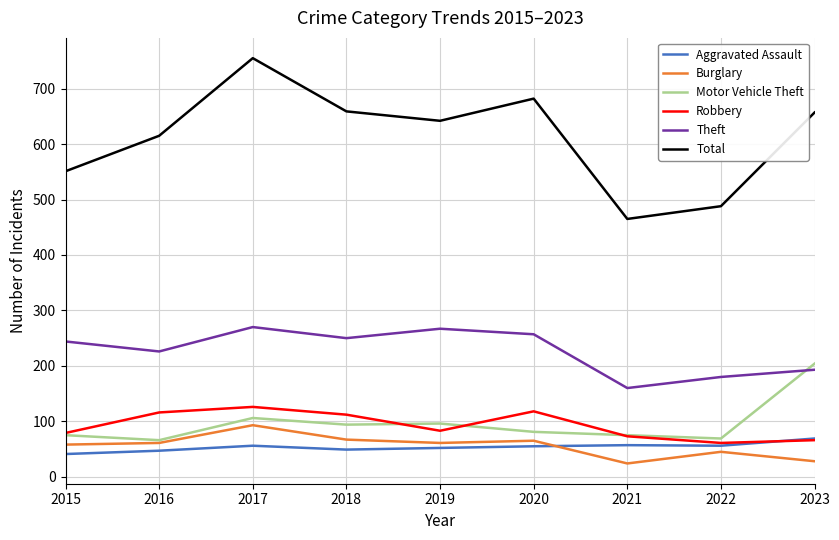

The Motor Vehicle Theft series shows 75 at 2015. True or false?

True